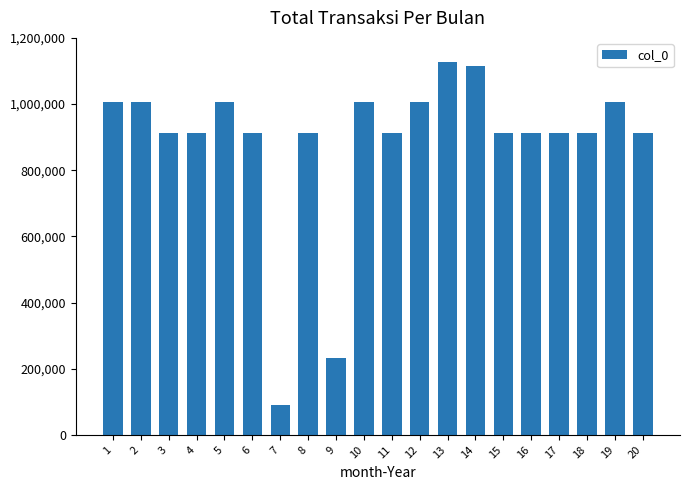

How many series are shown in this chart?

1